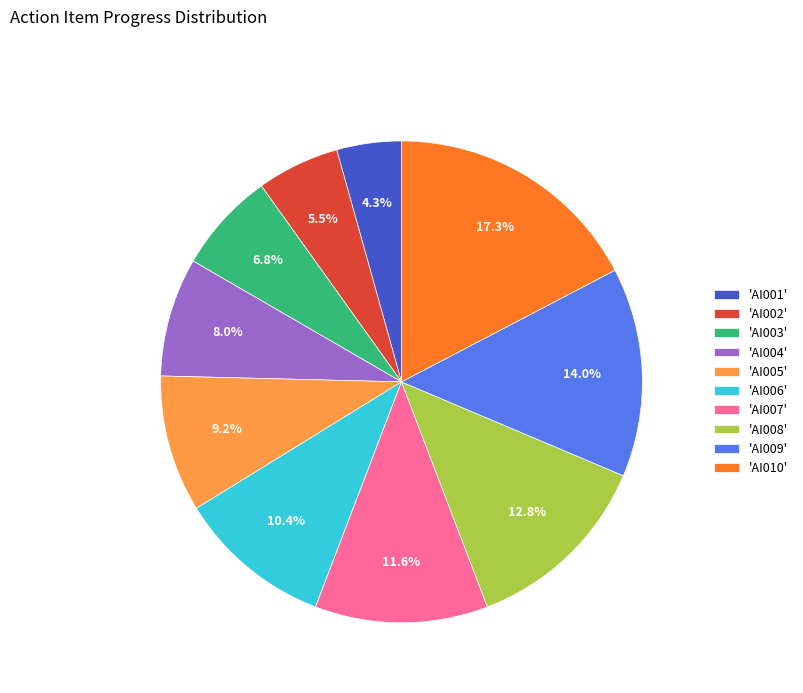

Is the sum of 'AI007' and 'AI002' greater than half?

No